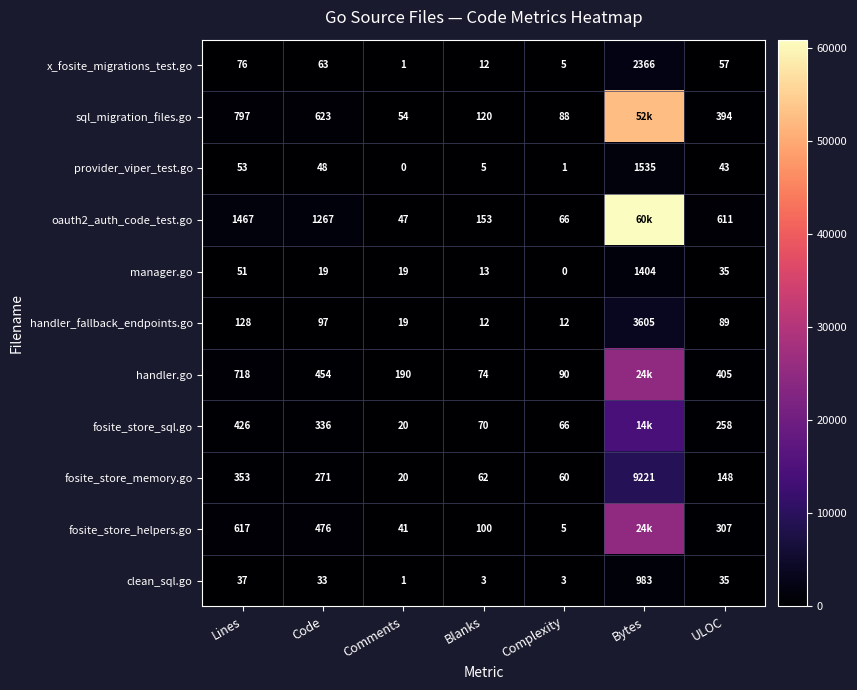

The x_fosite_migrations_test.go series shows 48 at Lines. True or false?

False